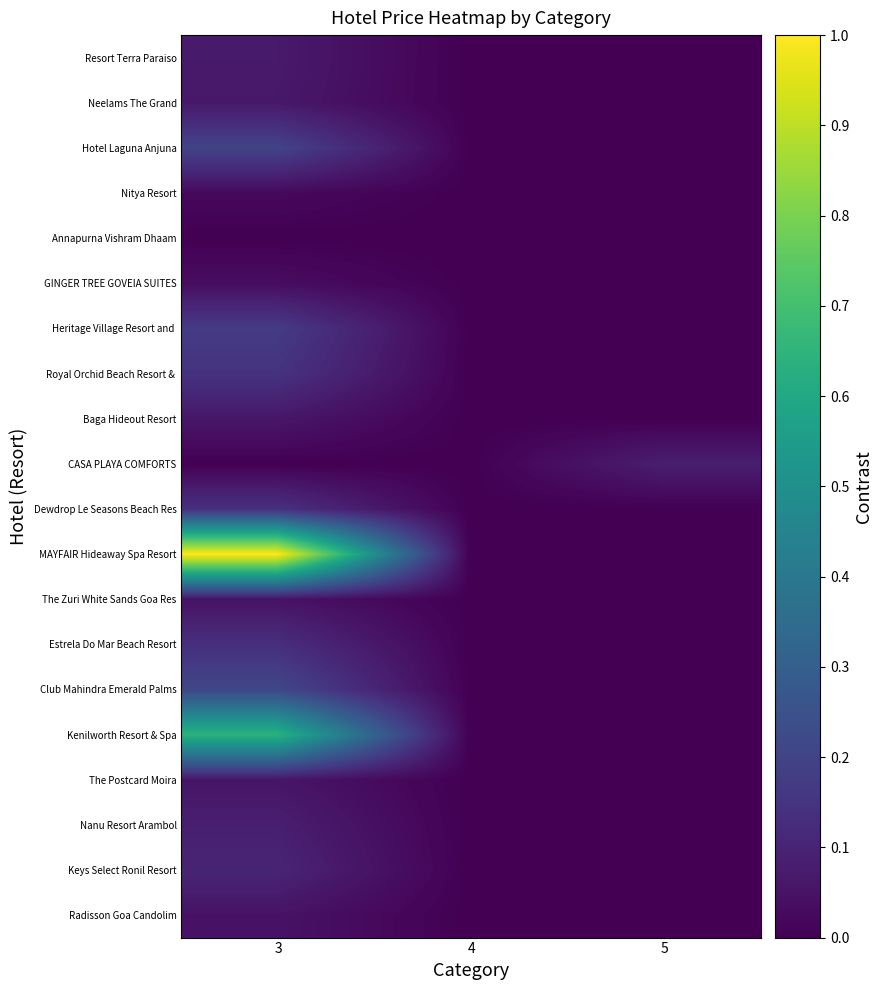

What is the total value across all series at 5?

0.1